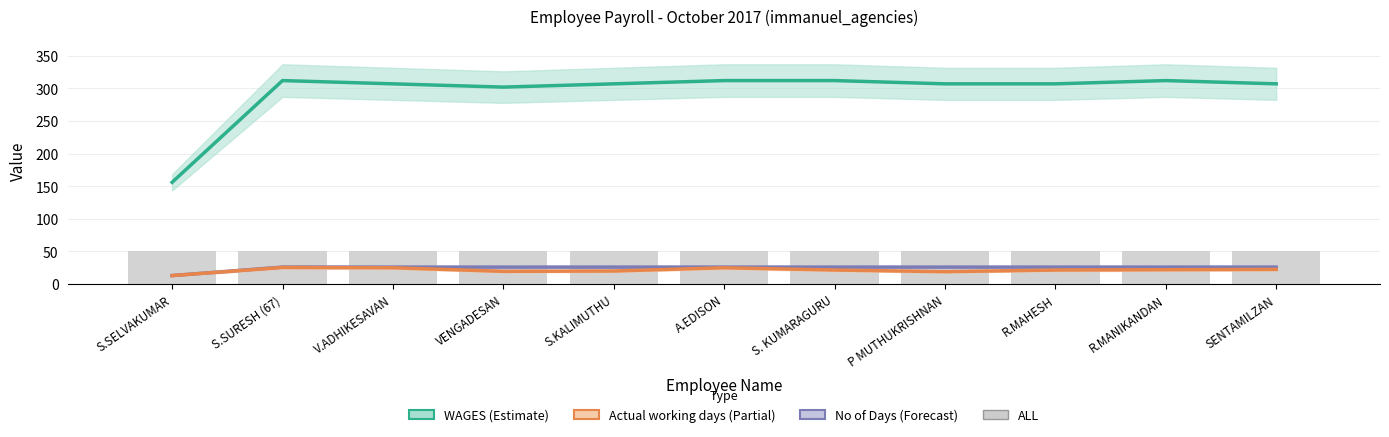

Is the value of Actual working days at R.MAHESH greater than the value of No of Days at R.MANIKANDAN?

No